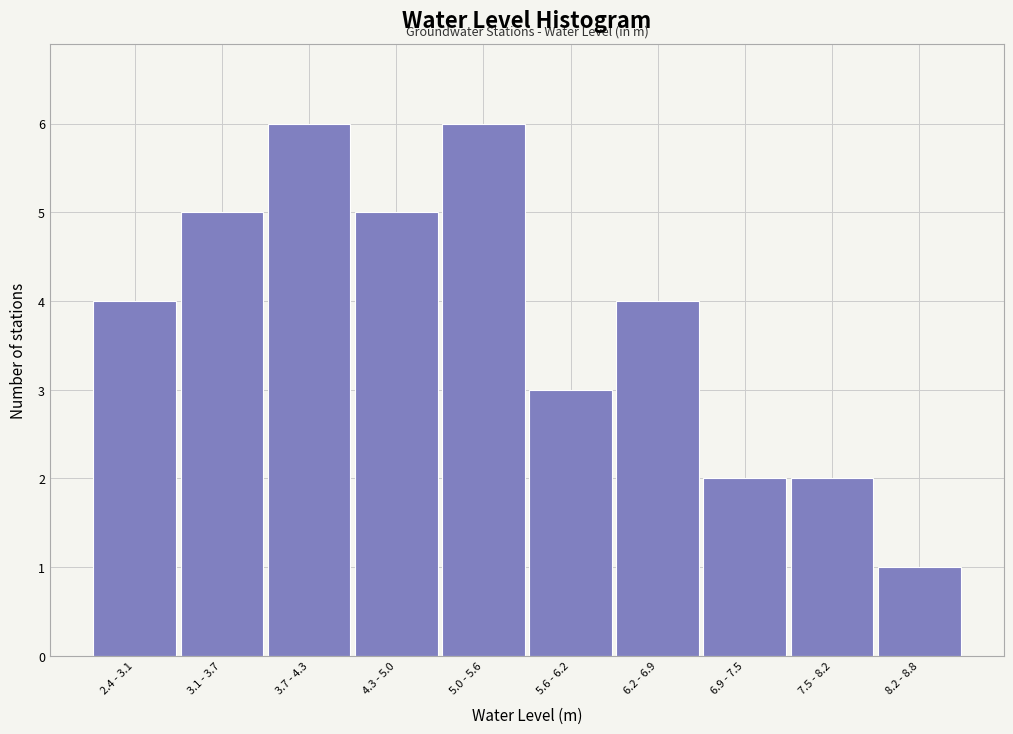

Reading right to left, what are all the values shown in this chart?

8.2 - 8.8=1	7.5 - 8.2=2	6.9 - 7.5=2	6.2 - 6.9=4	5.6 - 6.2=3	5.0 - 5.6=6	4.3 - 5.0=5	3.7 - 4.3=6	3.1 - 3.7=5	2.4 - 3.1=4